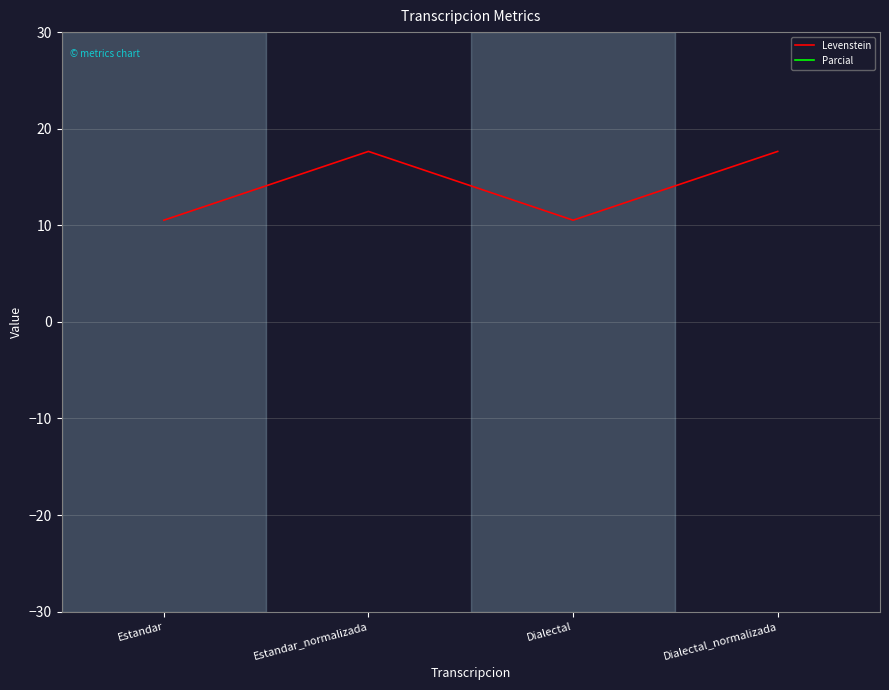

What is the minimum value shown in the chart?

10.5